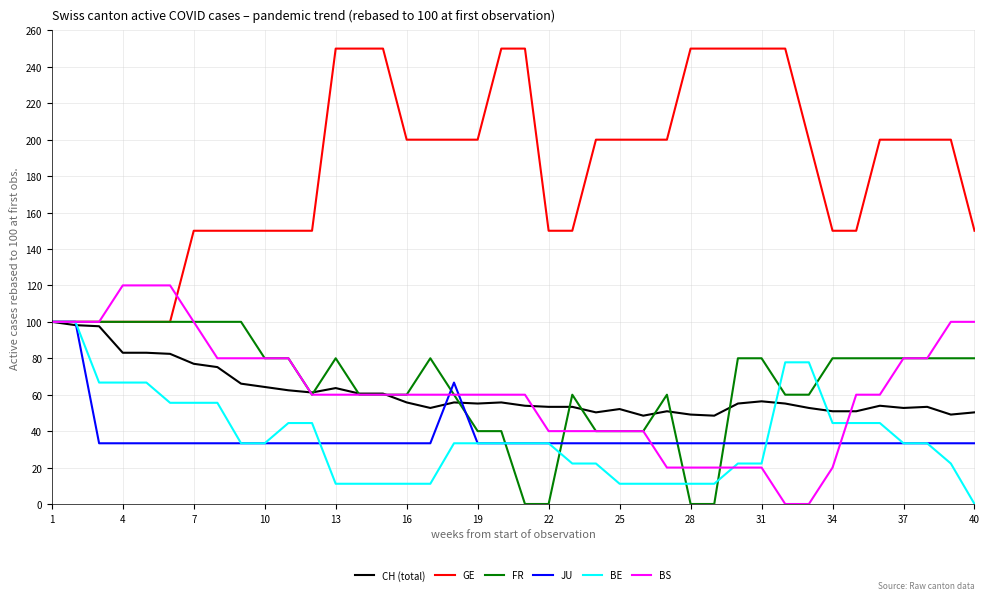

How many lines are shown in the chart?

6